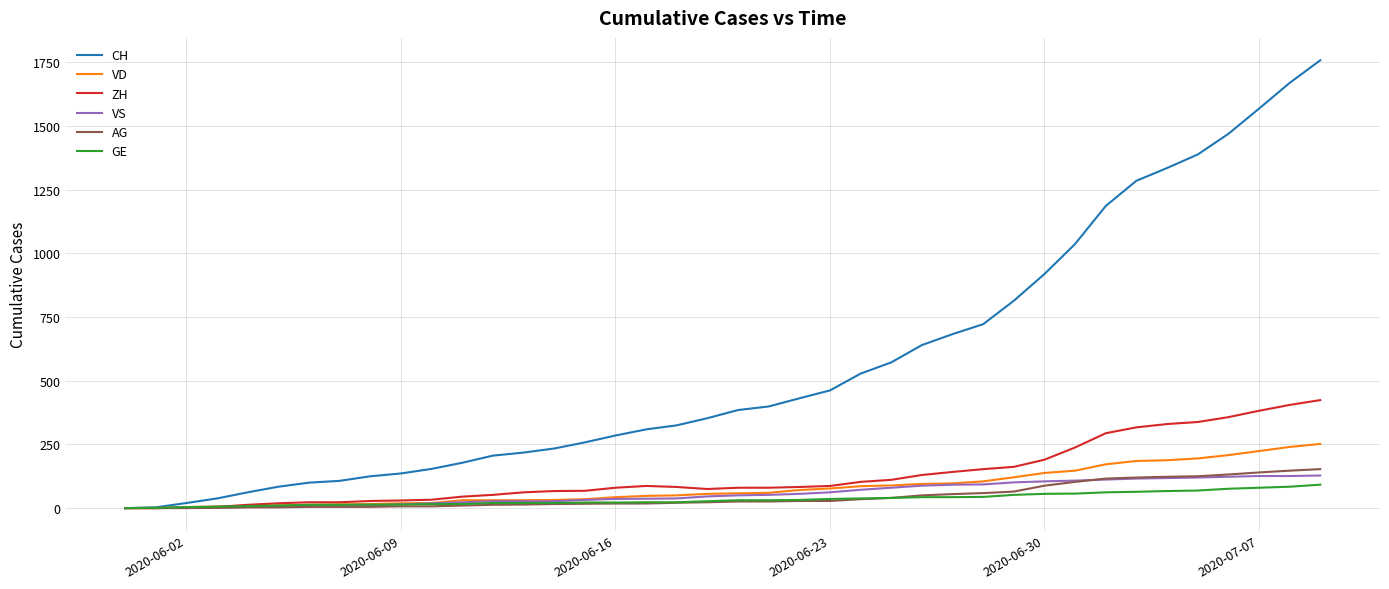

Does the chart have visible grid lines?

Yes